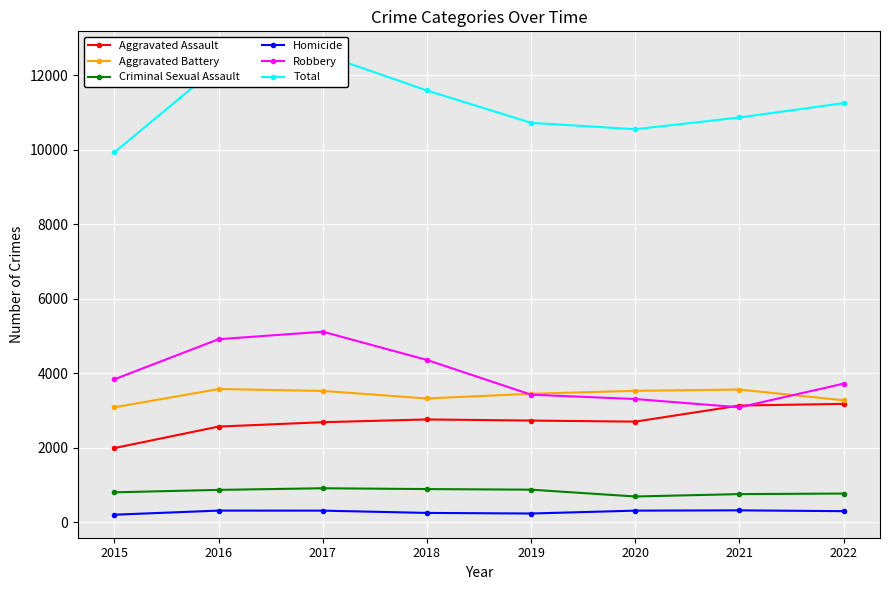

What is the difference between the Criminal Sexual Assault values at 2020 and 2015?

112